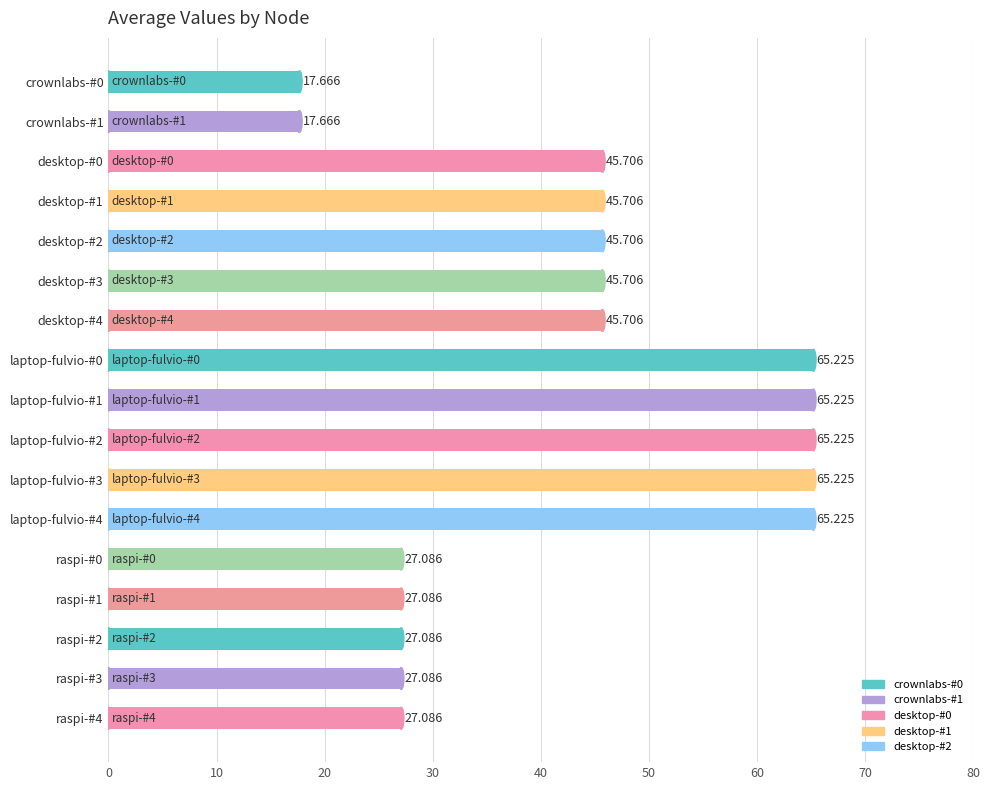

Are the bars horizontal?

Yes